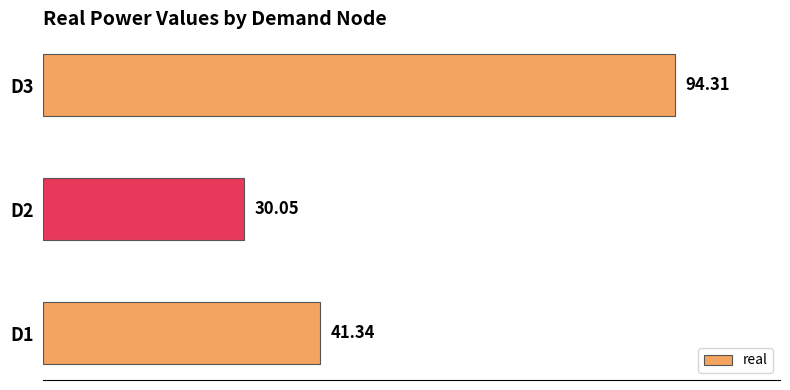

List the labels in order of value, largest first.

D3, D1, D2